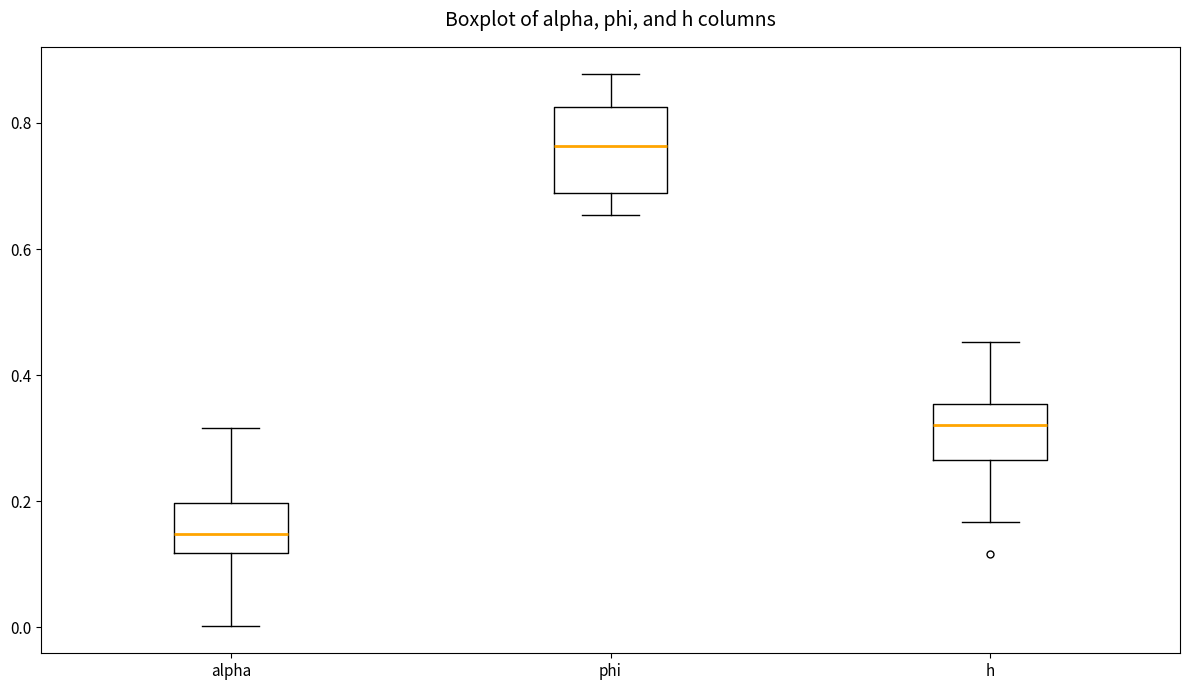

Which box's median line is the highest?

phi